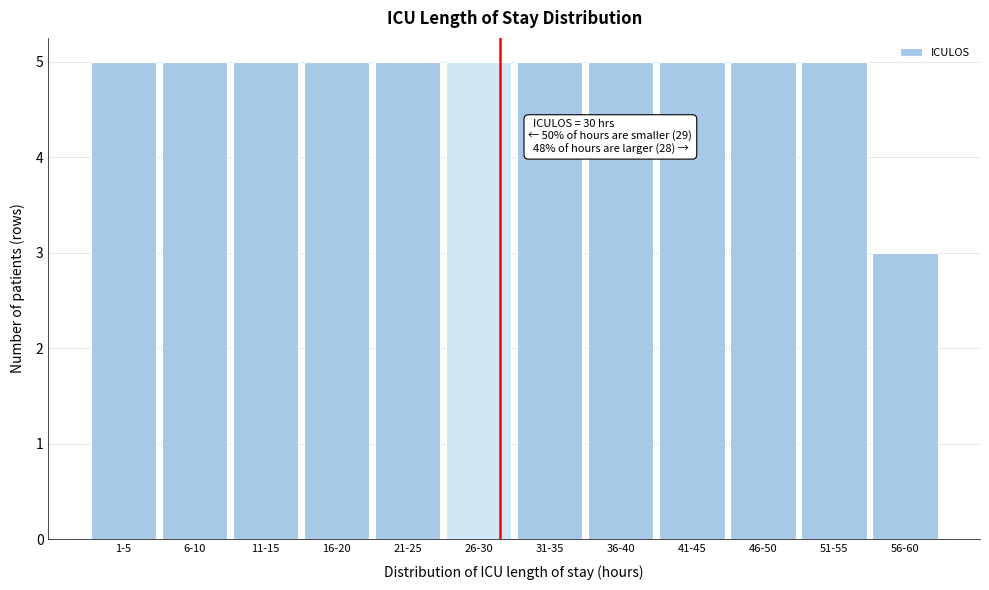

Reading left to right, extract all data points from this chart.

1-5=5	6-10=5	11-15=5	16-20=5	21-25=5	26-30=5	31-35=5	36-40=5	41-45=5	46-50=5	51-55=5	56-60=3